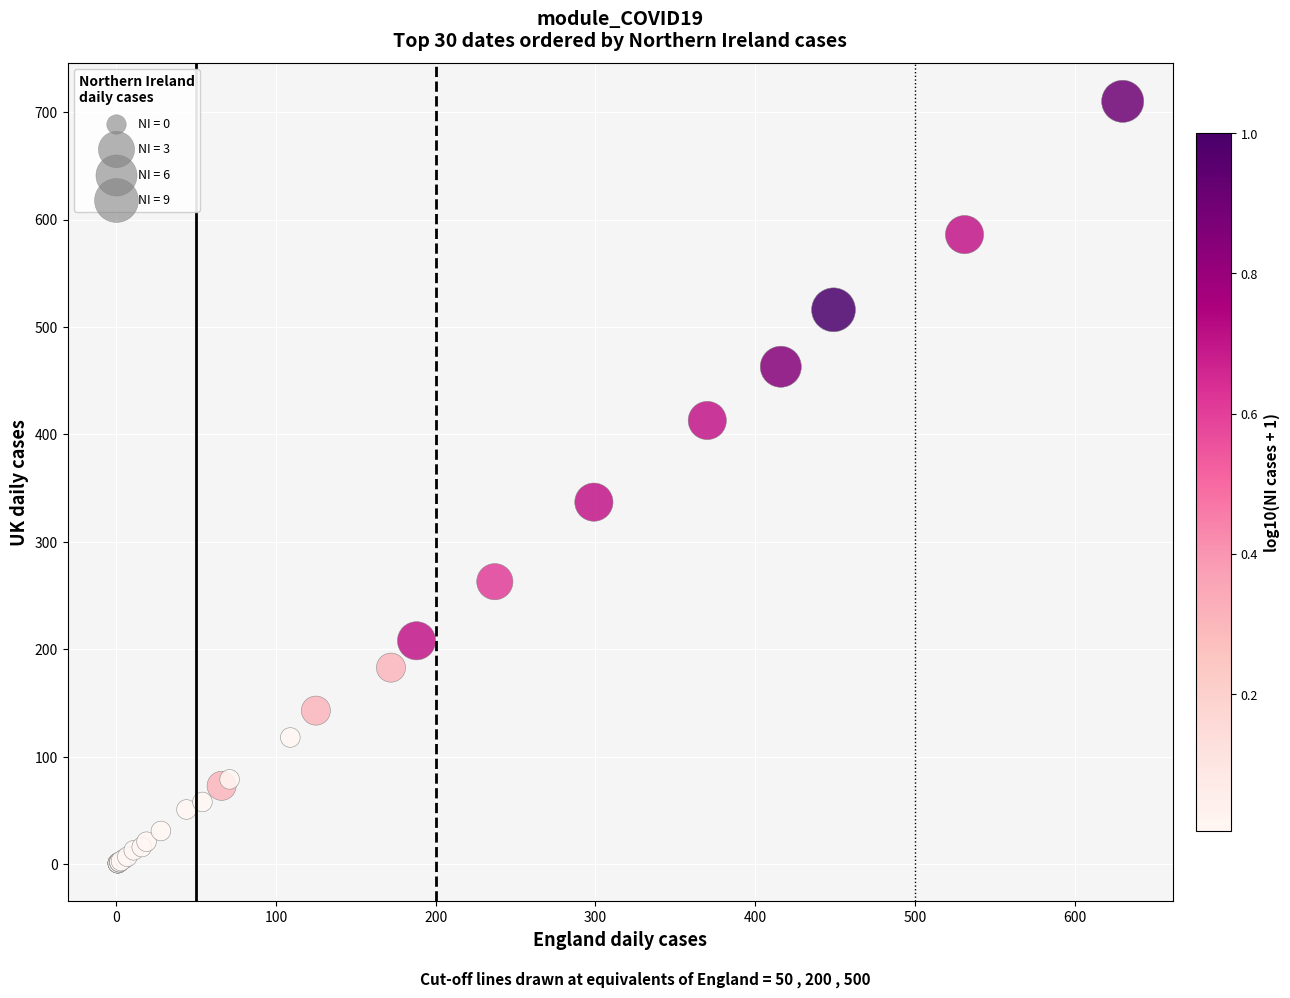

What Y value in the scatter plot is closest to 355?

337